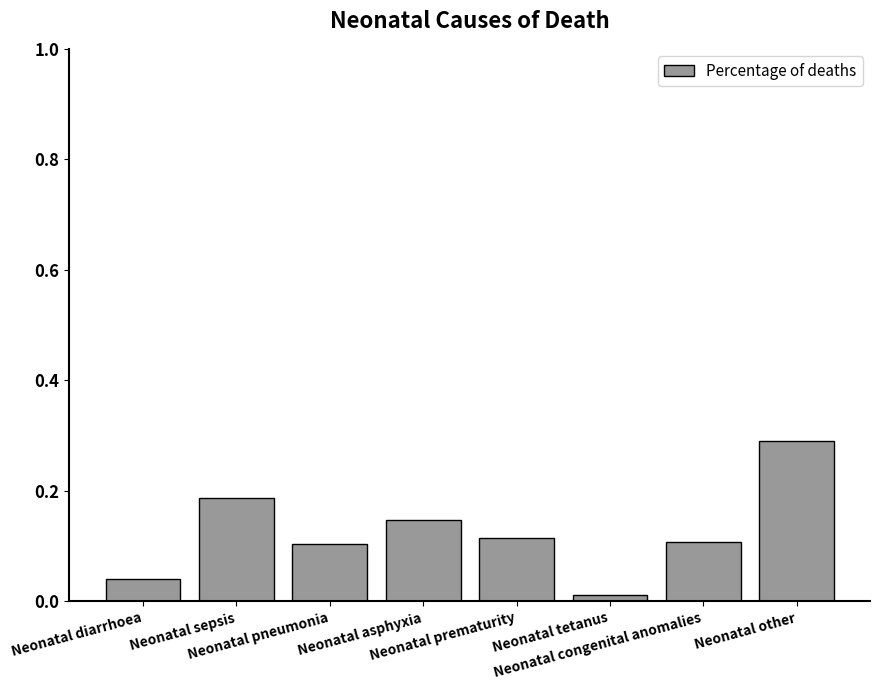

What is the maximum value shown in the chart?

0.3